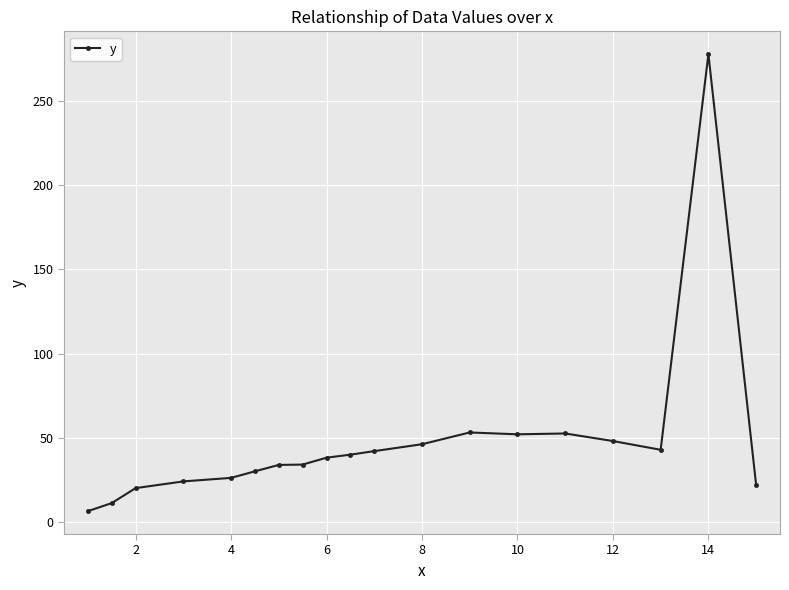

What is the minimum value shown in the chart?

6.3